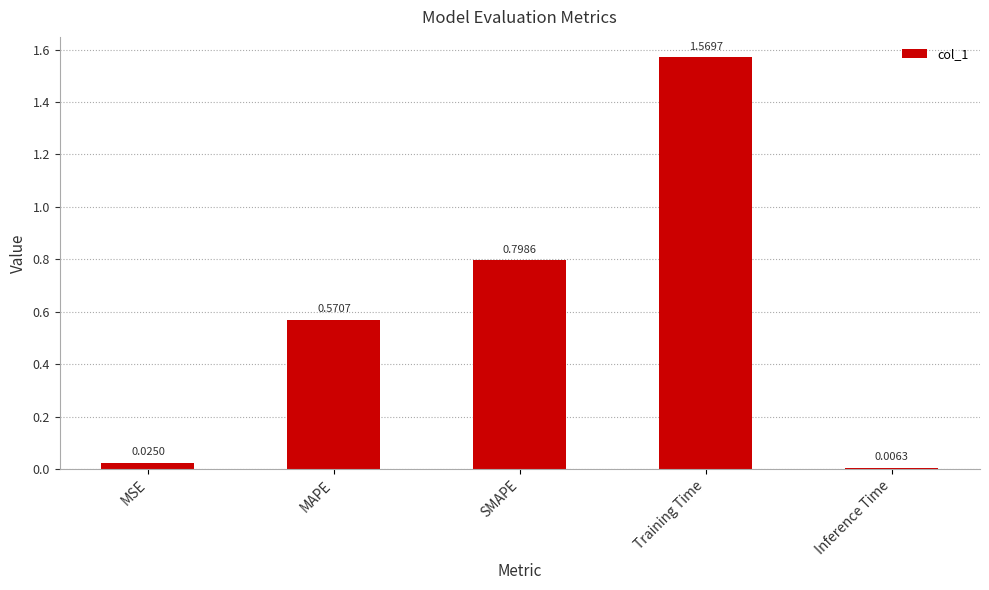

List the labels in order of value, largest first.

Training Time, SMAPE, MAPE, MSE, Inference Time